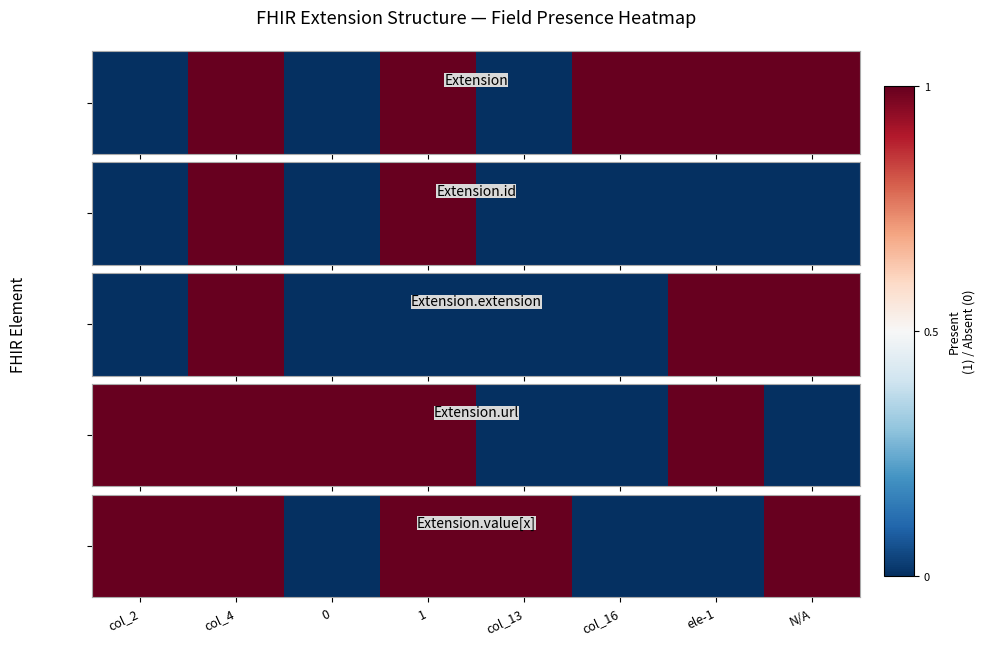

The chart shows a value of 1 at ele-1. True or false?

False